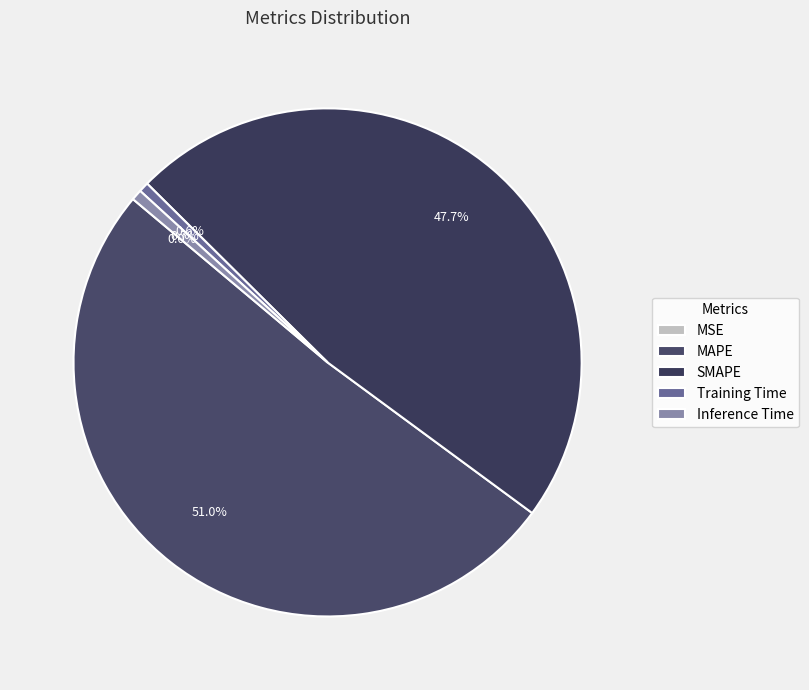

Do Inference Time and MAPE together represent more than half of the pie?

Yes